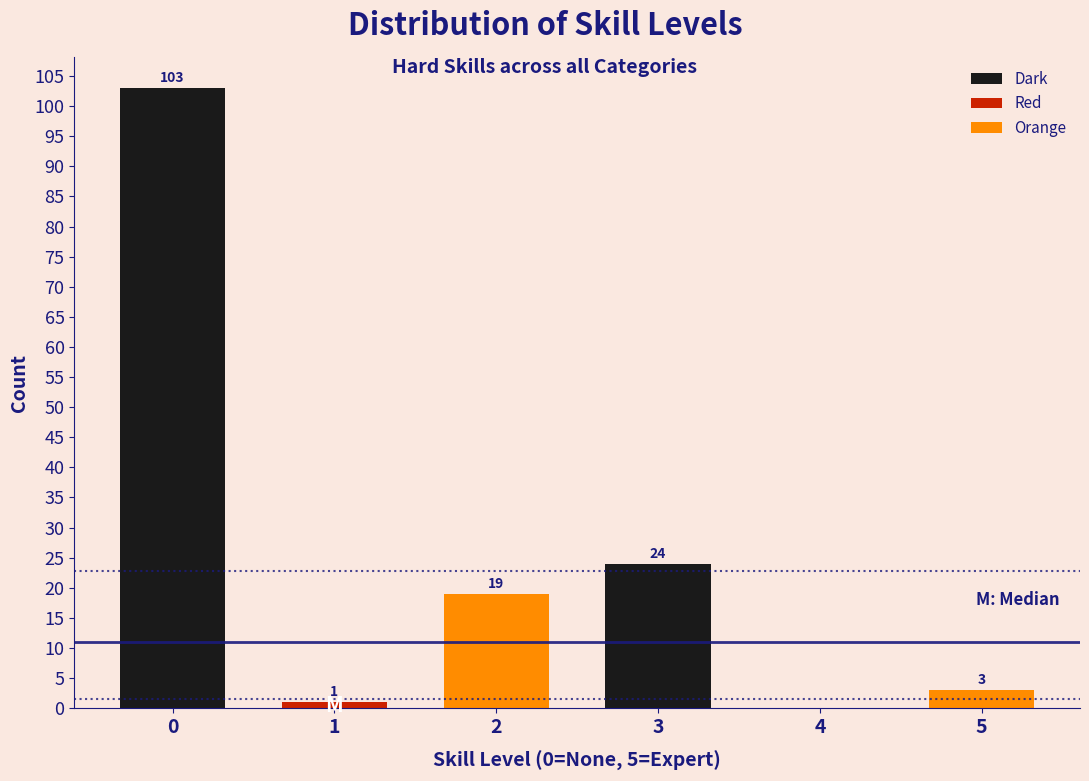

Reading left to right, transcribe all the data shown in this chart.

0=103	1=1	2=19	3=24	4=0	5=3